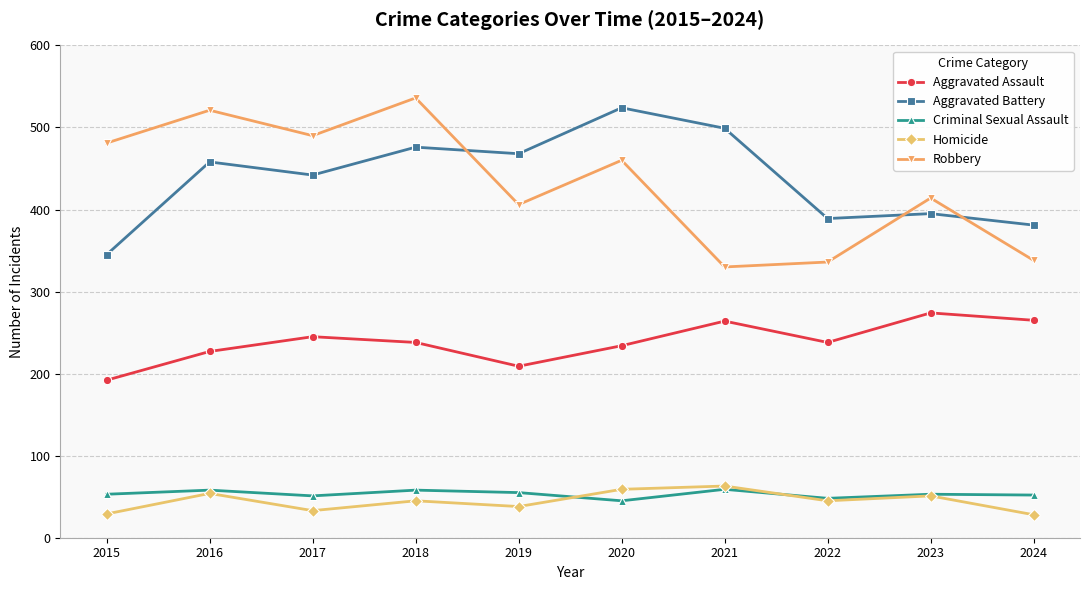

What is the difference between the maximum and minimum values in the Robbery series?

206